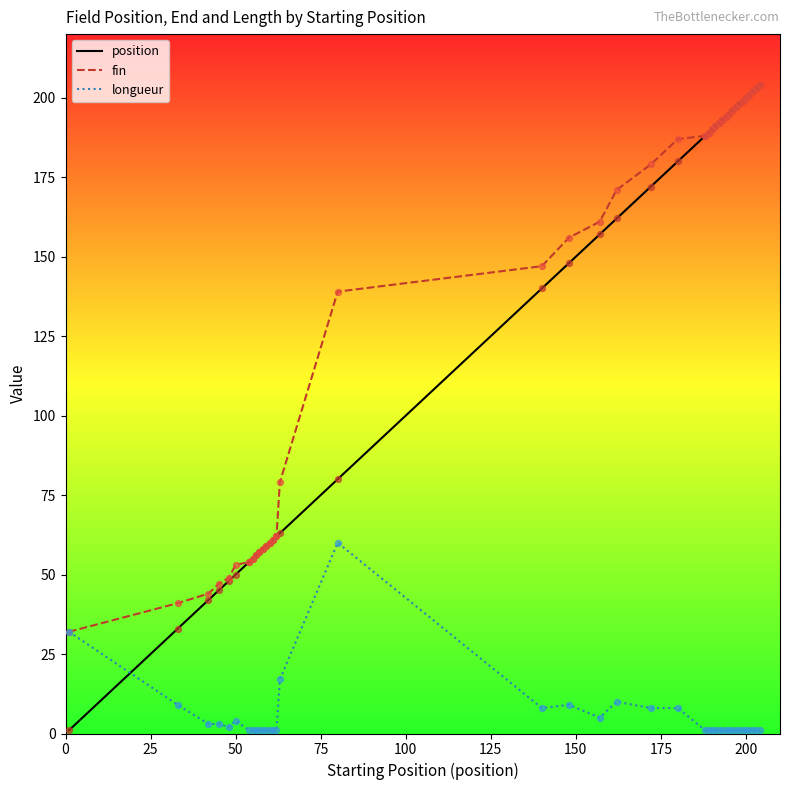

What is the maximum value for position?

204